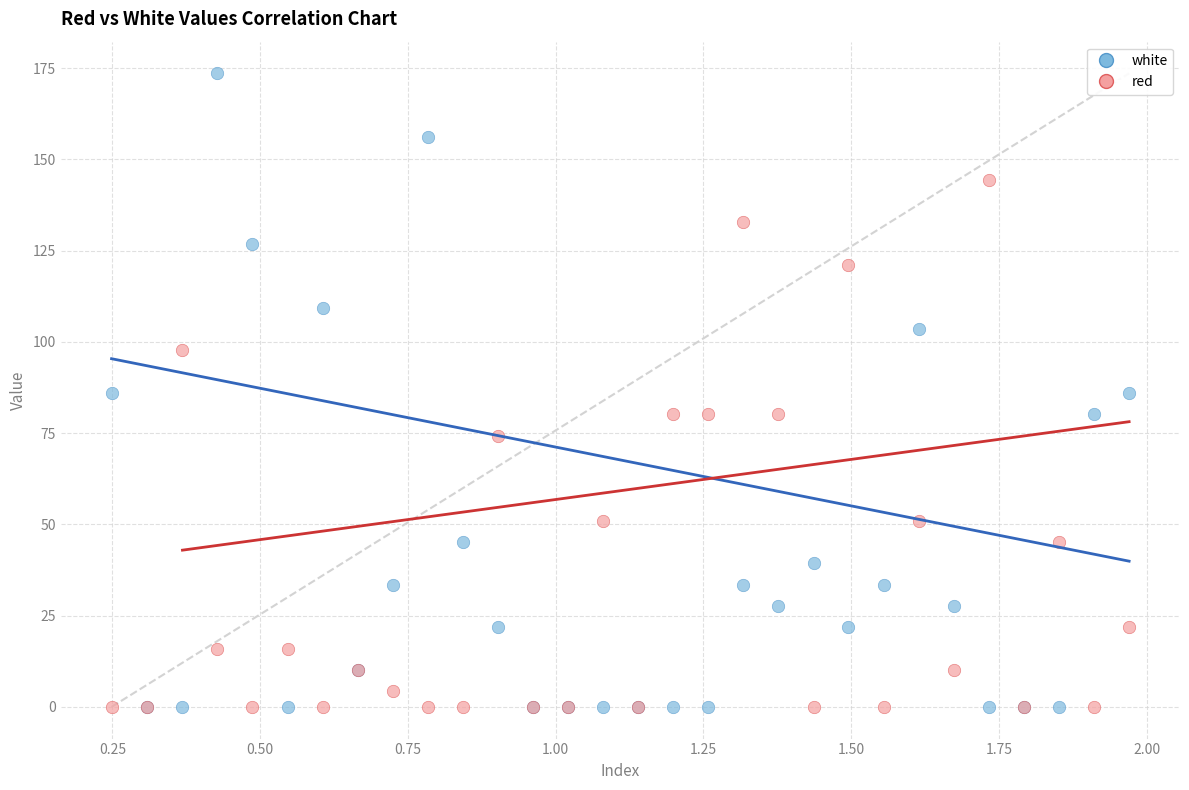

What are all the series names shown in the legend?

white, red